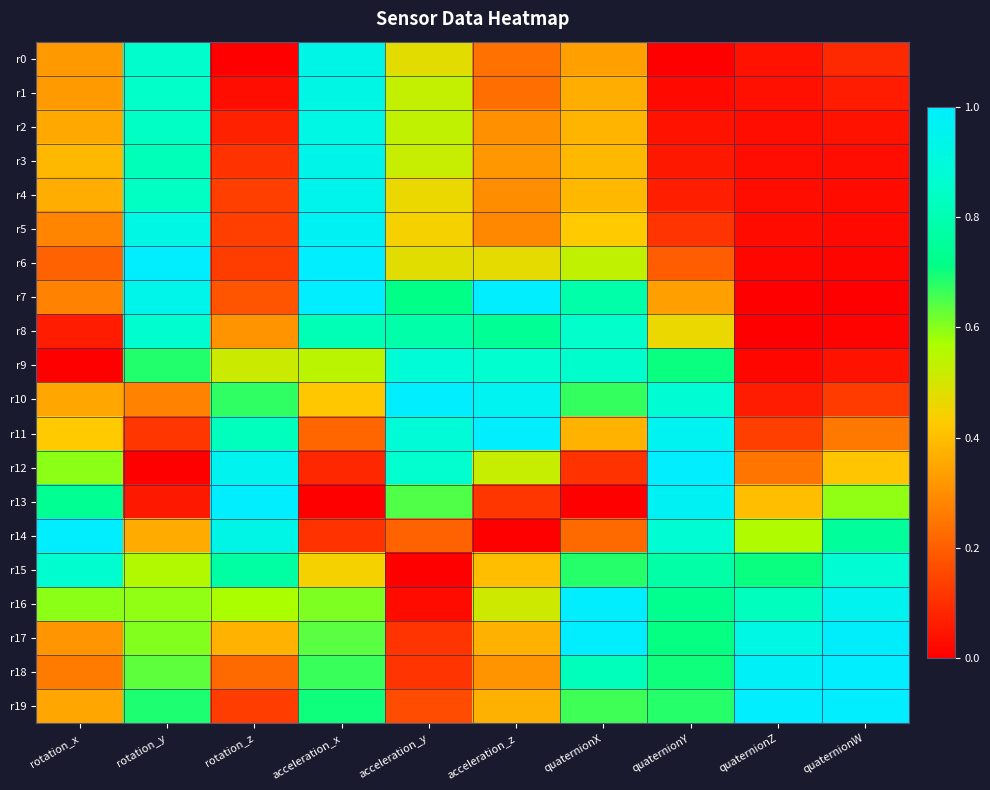

At how many categories does at least one series exceed 0?

10